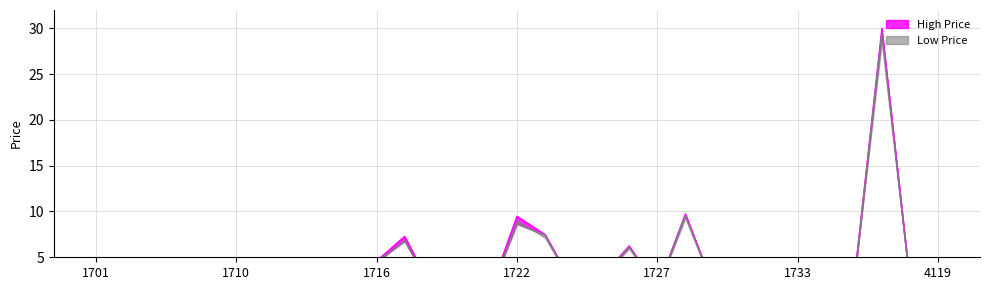

Where does the High Price series first go above 2?

1704